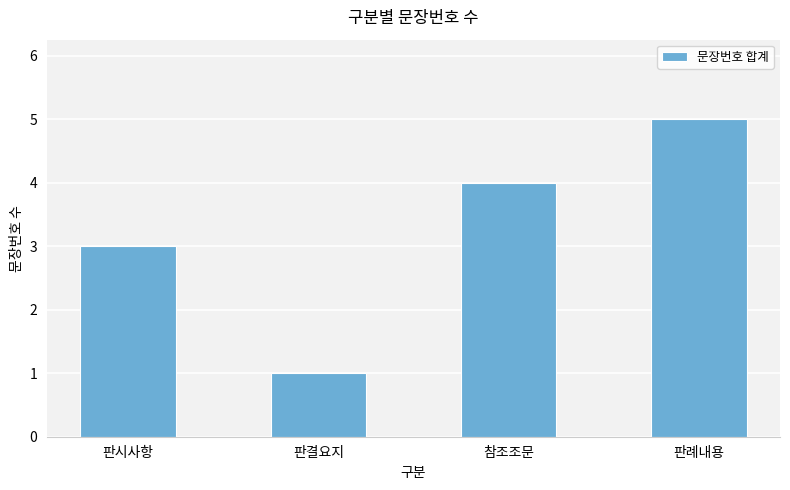

Reading right to left, transcribe all the data shown in this chart.

판례내용=5	참조조문=4	판결요지=1	판시사항=3